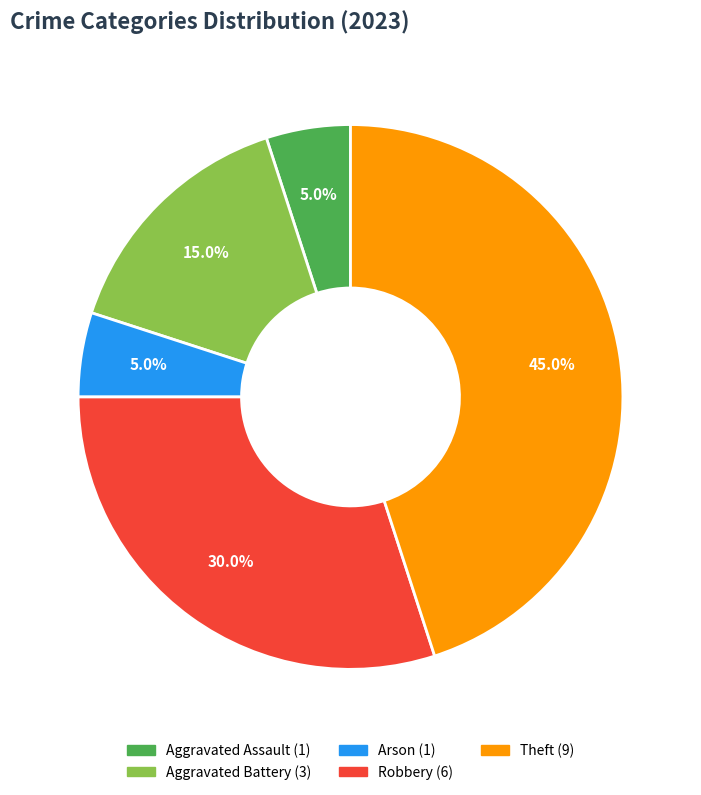

Is there any slice that represents more than half of the pie?

No